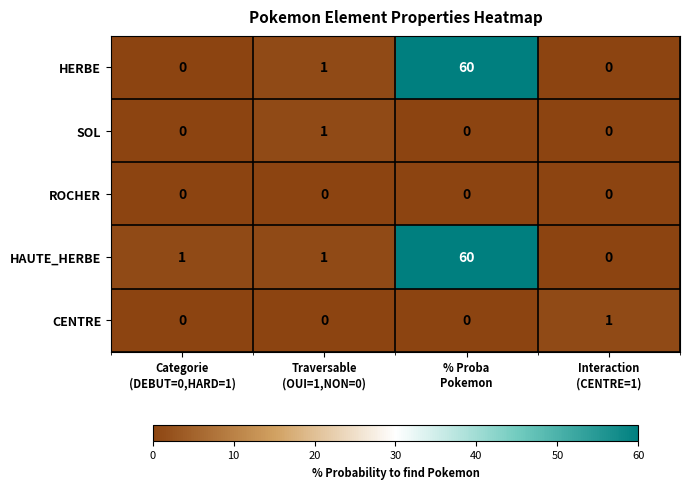

How many series are shown in this chart?

5